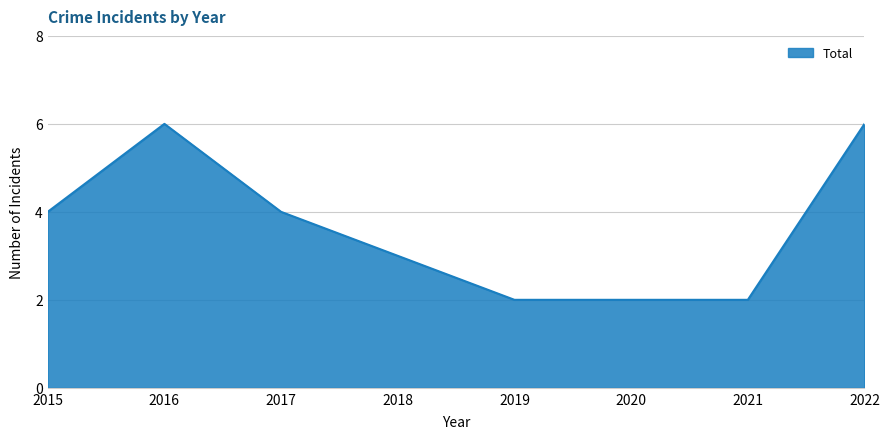

What is the maximum value shown in the chart?

6